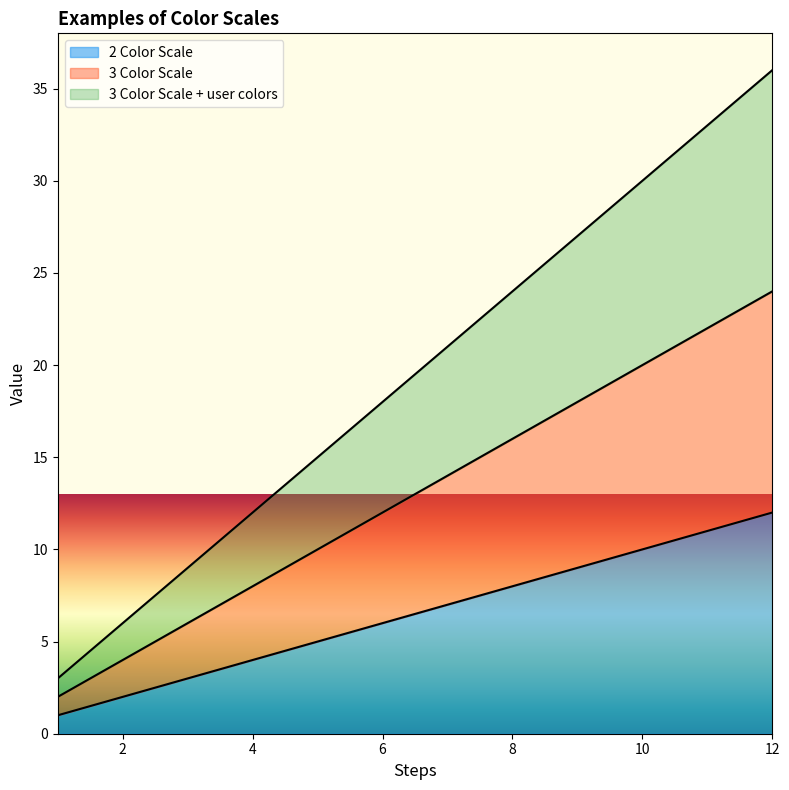

True or false: 3 Color Scale + user colors has more than 0 points higher than both neighbors.

False